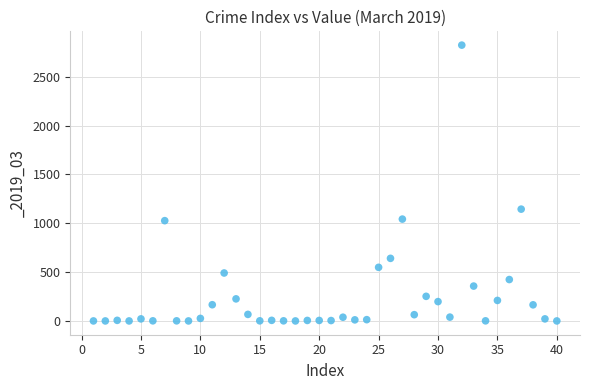

What is the range of Y values (max minus min)?

2825